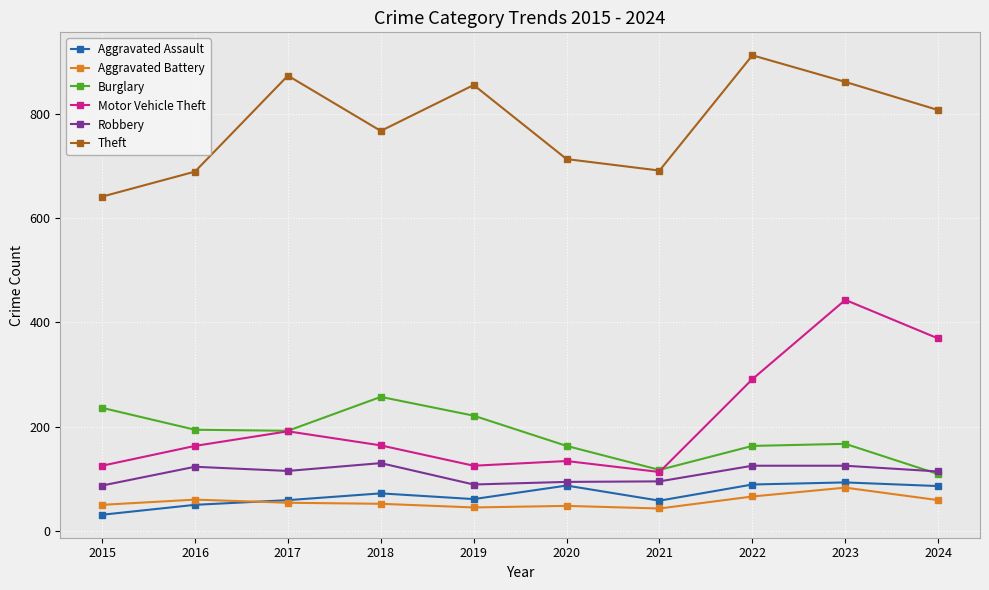

What is the value of the Aggravated Assault point at the 3rd from the left?

59